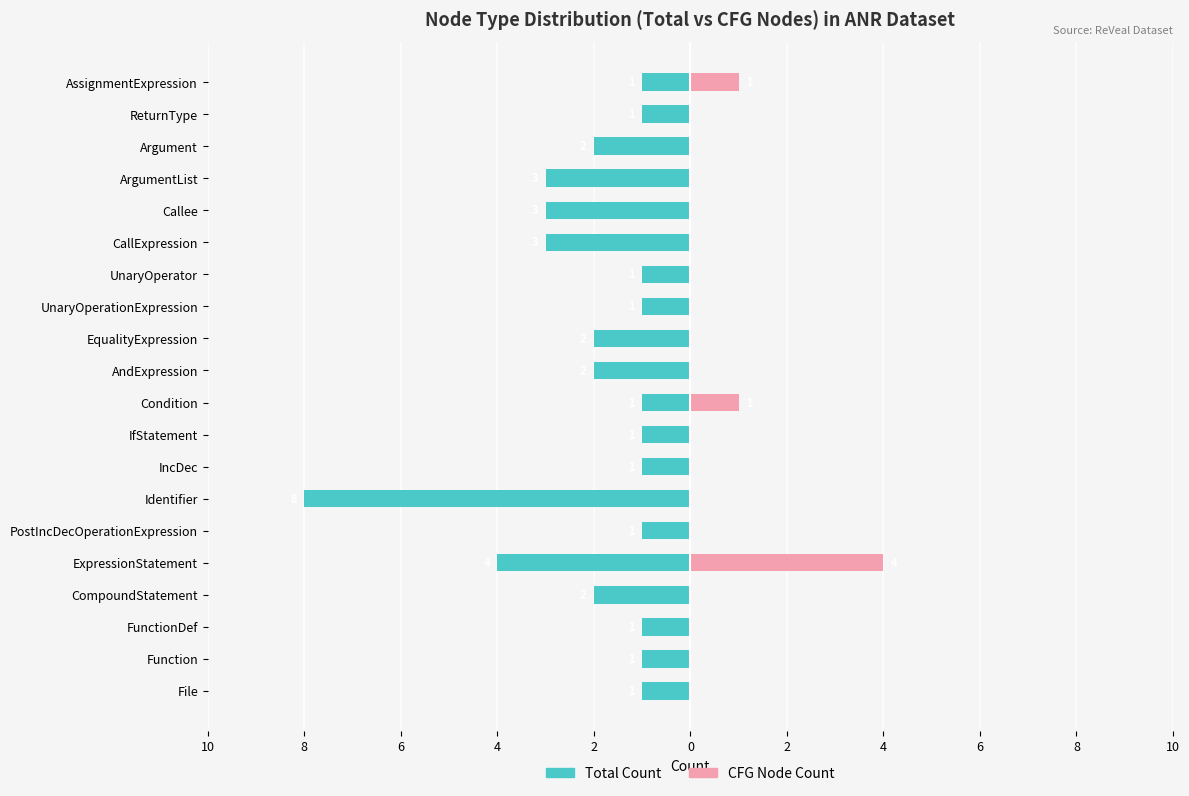

What is the spread (max minus min) of values at 10?

1